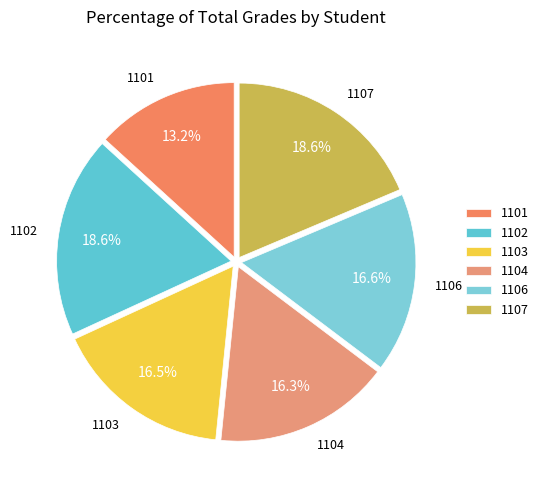

The 1101 slice represents 13% of the pie. True or false?

True